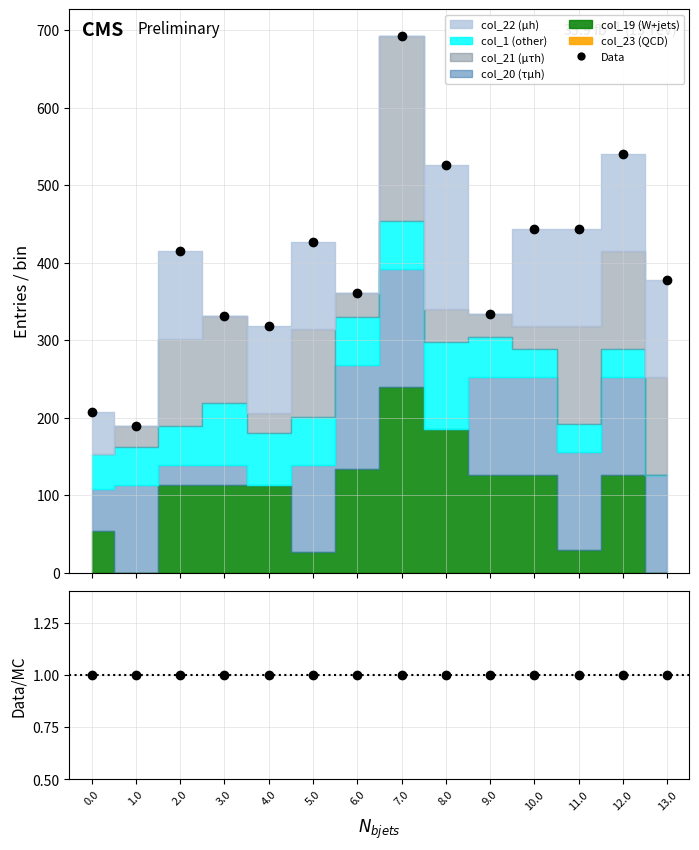

What is the sum of all Data/MC values?

14.0